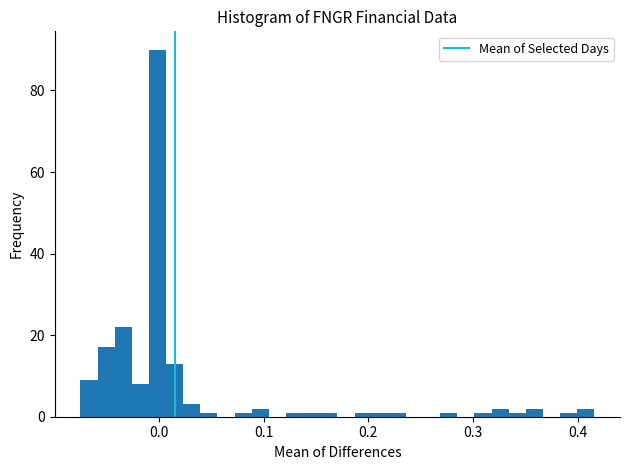

Read against the x-axis, roughly where is the centre of the tallest bar?

0.00